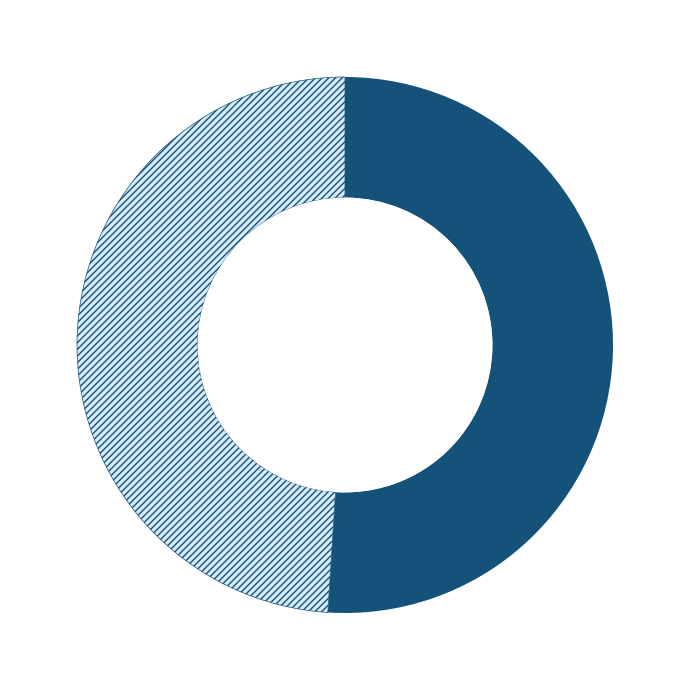

To the nearest percent, what is the difference between the largest and smallest slice percentages?

2%